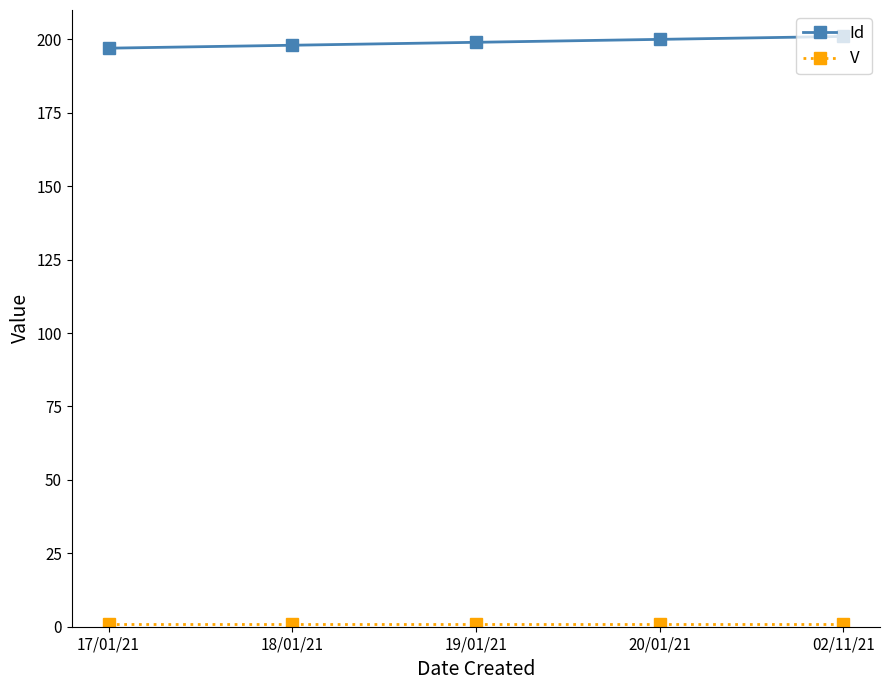

What is the total value across all series at 18/01/21?

199